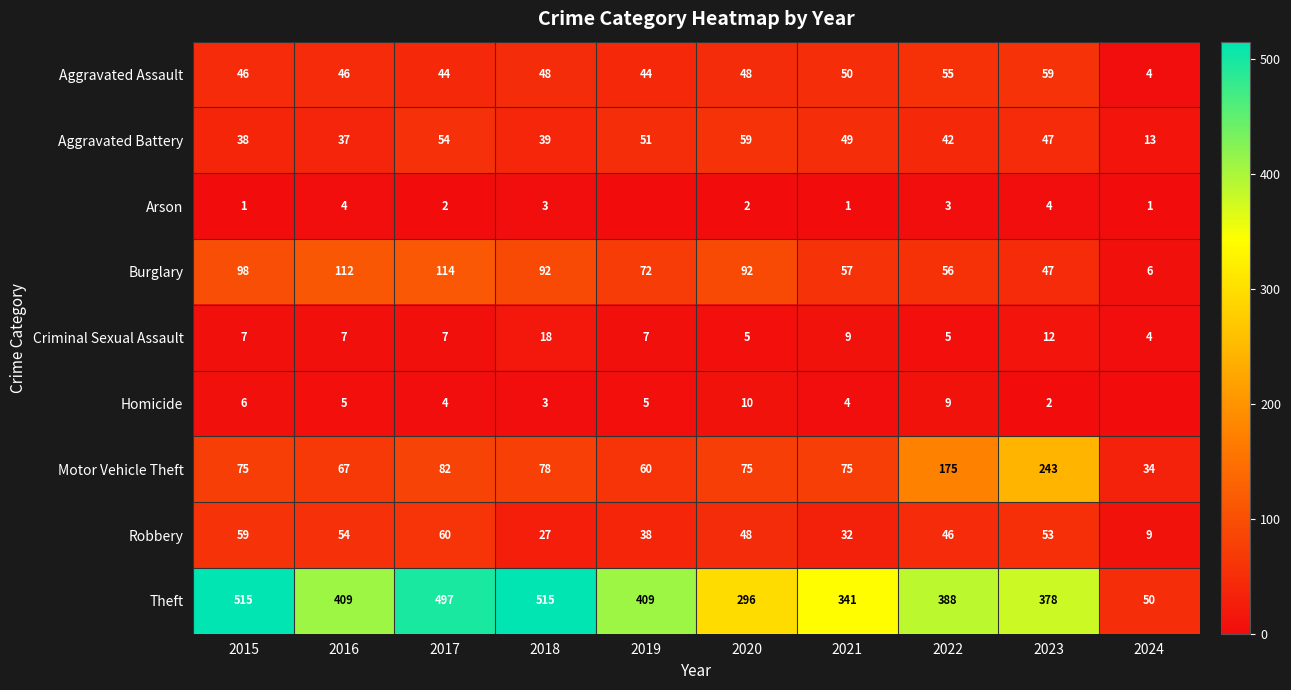

What is the average value of the Aggravated Assault series?

44